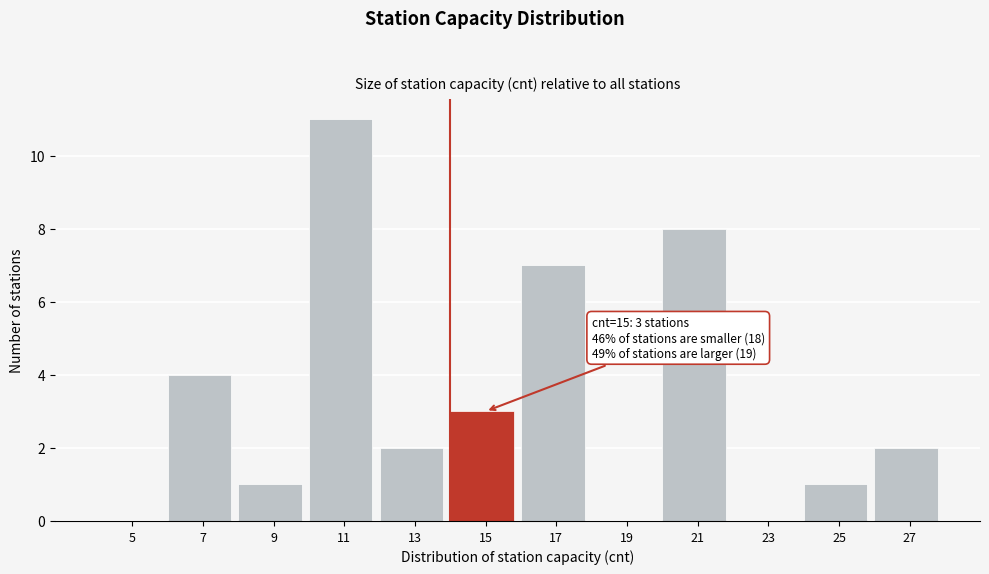

Reading left to right, list all the values displayed in this chart.

5=0	7=4	9=1	11=11	13=2	15=3	17=7	19=0	21=8	23=0	25=1	27=2